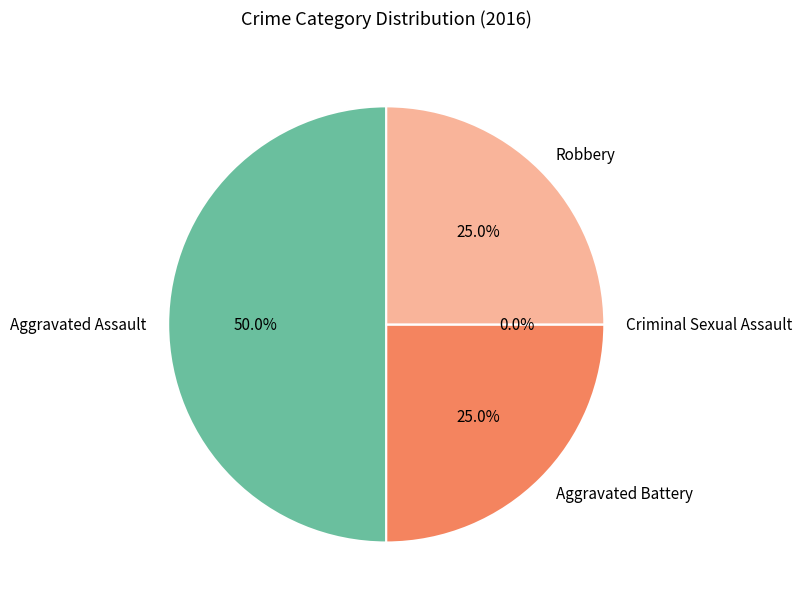

How many segments does this pie chart have?

4